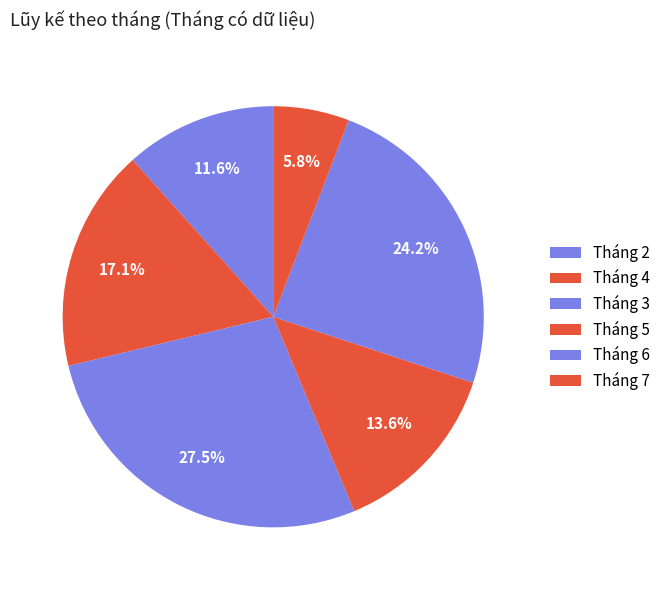

How many segments does this pie chart have?

6